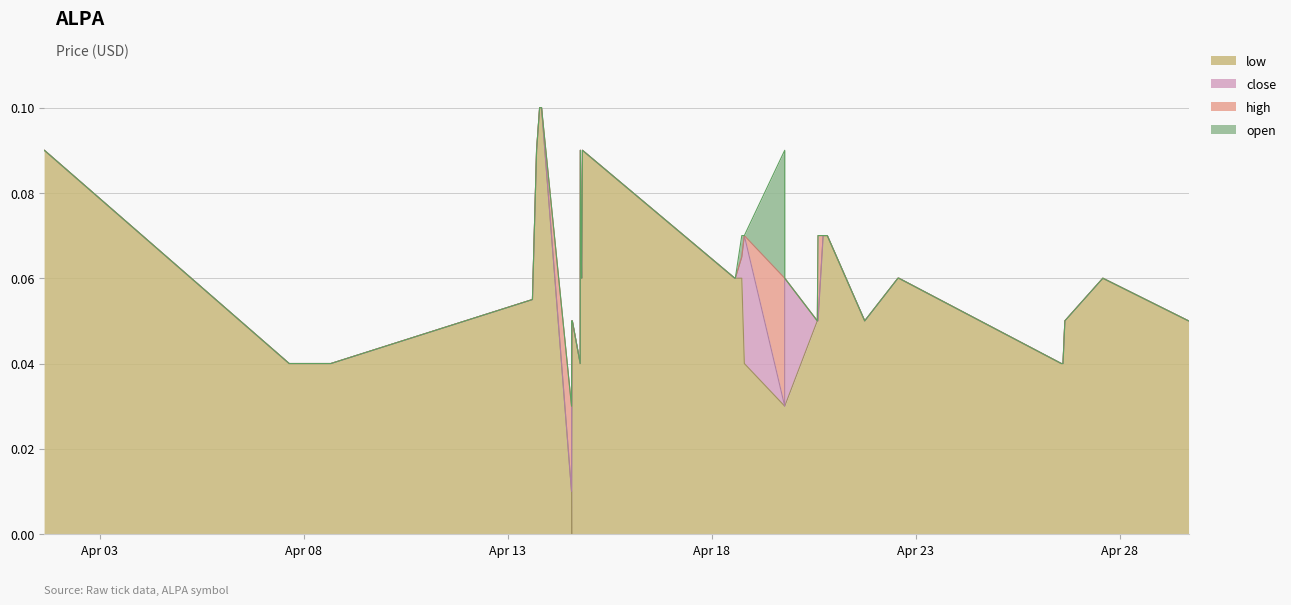

Where is the first local minimum for high?

2022-04-14 13:34:00